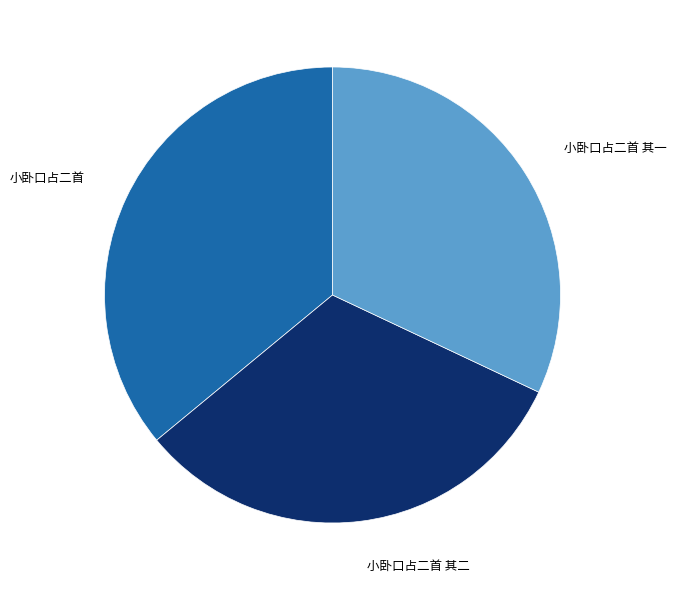

What is the ratio of the value at 小卧口占二首 to the value at 小卧口占二首 其一?

1.1